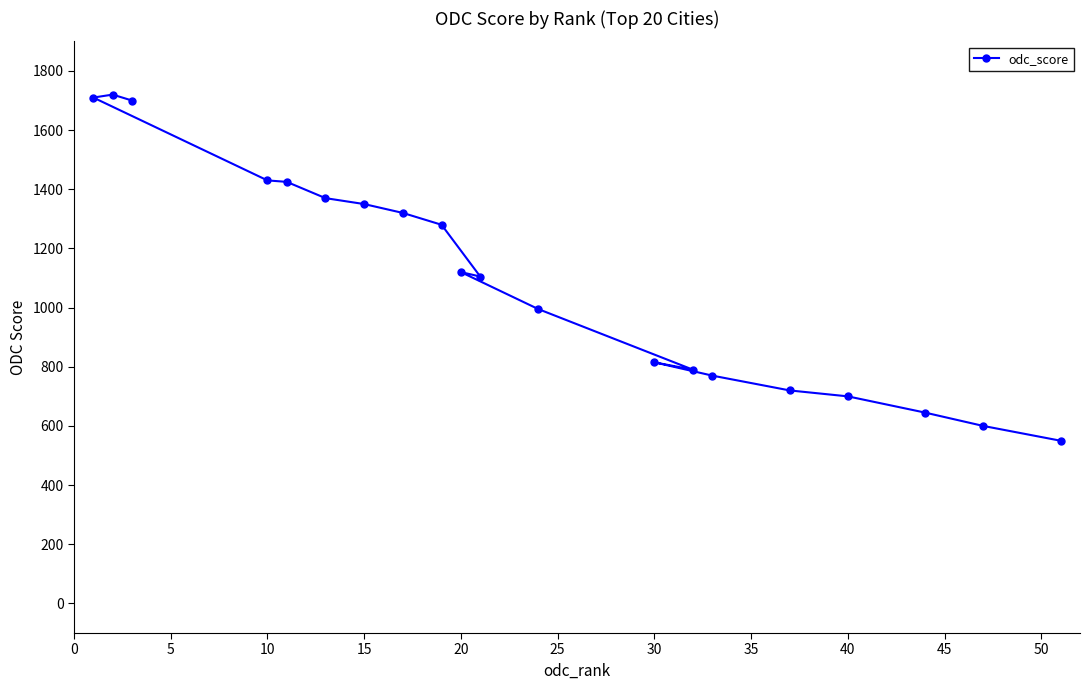

What is the approximate value at 15, to the nearest 10?

1350